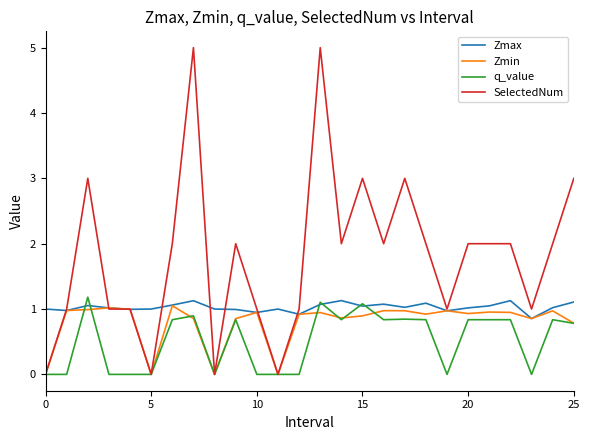

Which series has the largest total across all categories?

SelectedNum